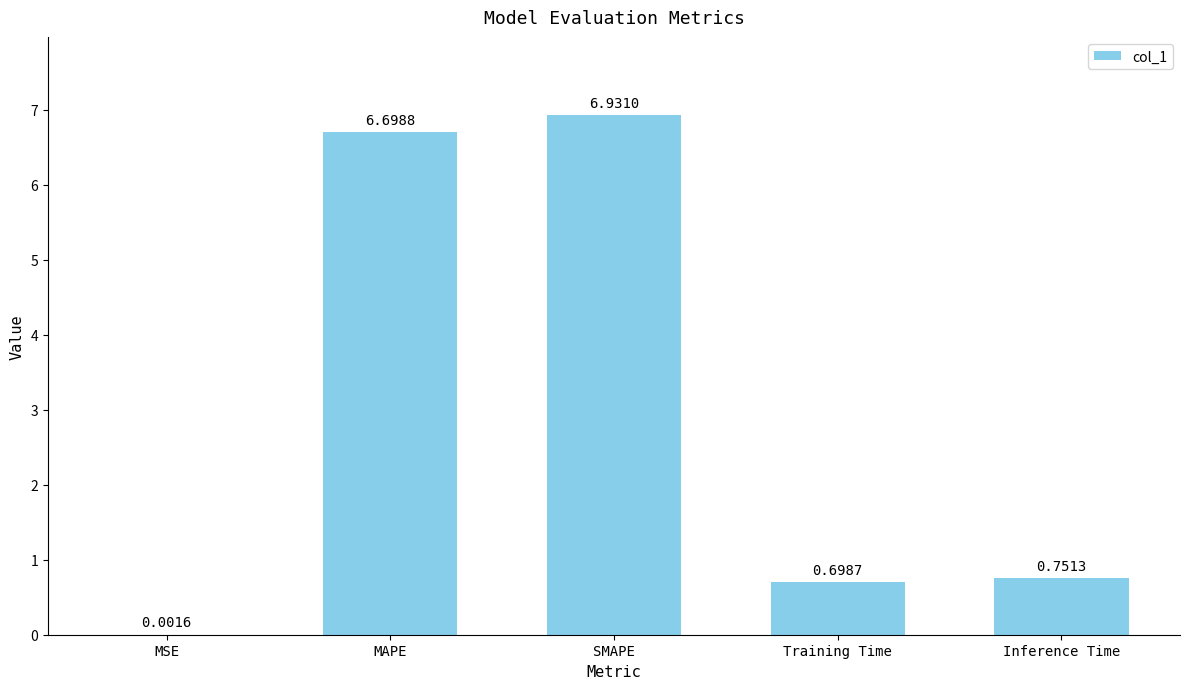

Where is the data nearest to the value 3?

Inference Time